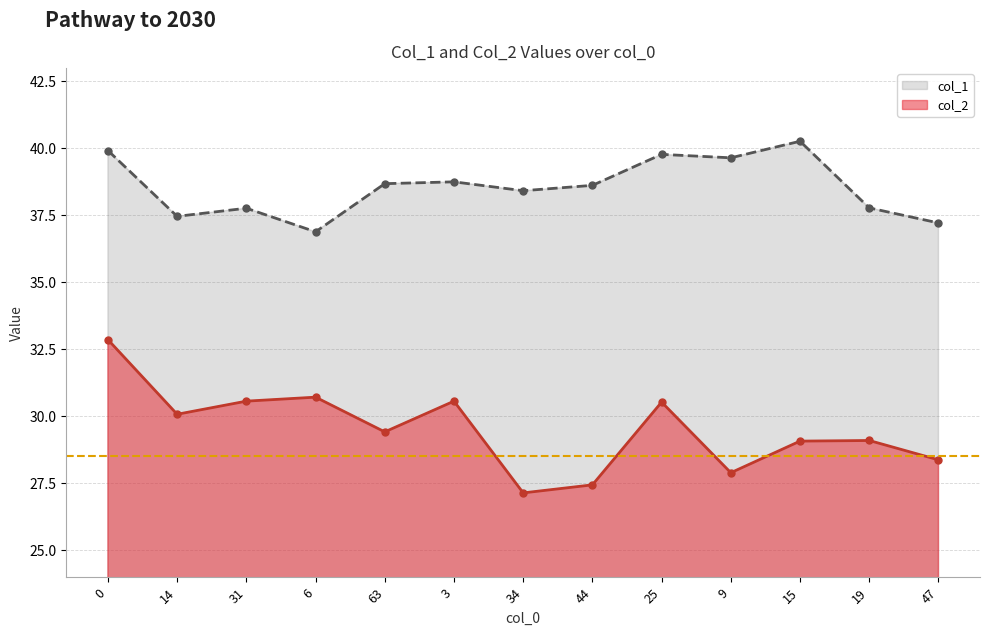

What is the difference between the second highest and second lowest values in the col_1 series?

2.7